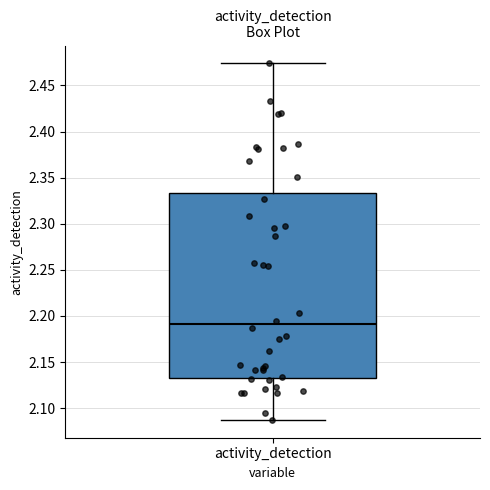

Where does the lower whisker of the box for activity_detection end on the y-axis? The values are not printed on the chart, so give them approximately, as read against the axis.

2.085